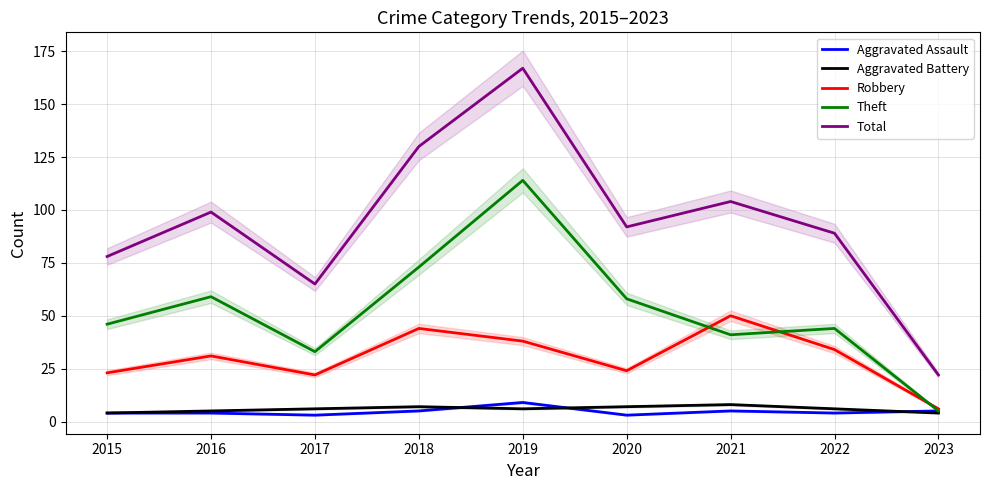

True or false: Robbery and Aggravated Battery cross at least once.

False